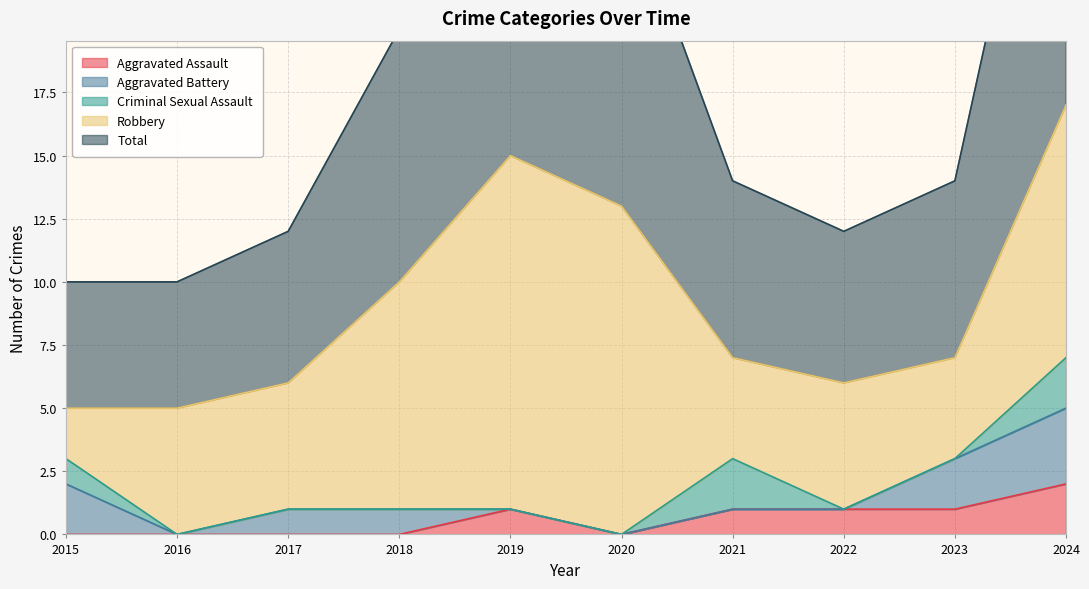

List the labels in order of Aggravated Battery value, largest first.

2024, 2015, 2023, 2017, 2018, 2016, 2019, 2020, 2021, 2022